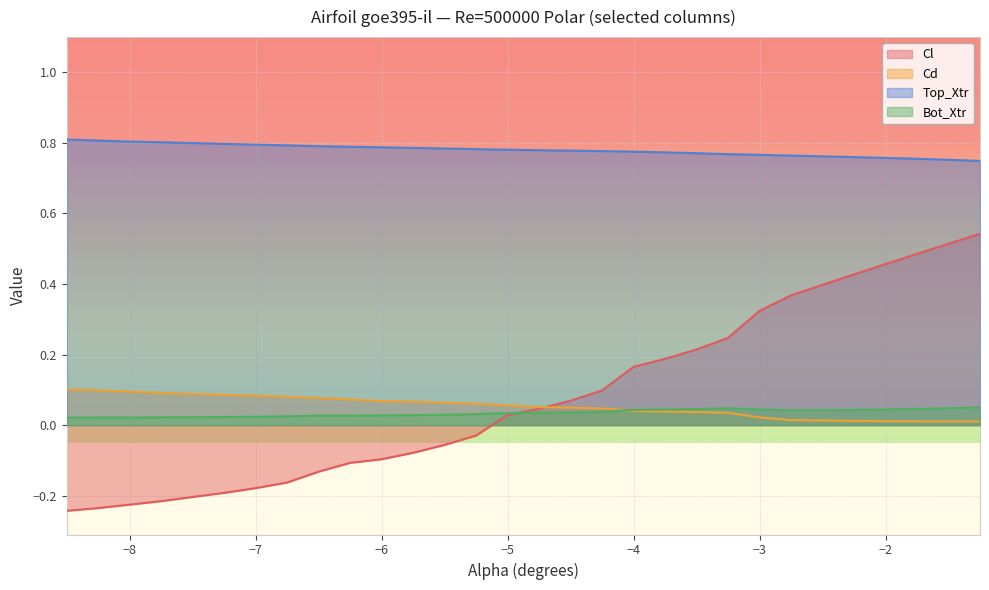

Reading left to right, list all the values displayed in this chart.

Cl: -0.2	-0.2	-0.2	-0.2	-0.2	-0.2	-0.2	-0.2	-0.1	-0.1	-0.1	-0.1	-0.1	-0.0	0.0	0.0	0.1	0.1	0.2	0.2	0.2	0.2	0.3	0.4	0.4	0.4	0.5	0.5	0.5	0.5
Cd: 0.1	0.1	0.1	0.1	0.1	0.1	0.1	0.1	0.1	0.1	0.1	0.1	0.1	0.1	0.1	0.1	0.0	0.0	0.0	0.0	0.0	0.0	0.0	0.0	0.0	0.0	0.0	0.0	0.0	0.0
Top_Xtr: 0.8	0.8	0.8	0.8	0.8	0.8	0.8	0.8	0.8	0.8	0.8	0.8	0.8	0.8	0.8	0.8	0.8	0.8	0.8	0.8	0.8	0.8	0.8	0.8	0.8	0.8	0.8	0.8	0.8	0.7
Bot_Xtr: 0.0	0.0	0.0	0.0	0.0	0.0	0.0	0.0	0.0	0.0	0.0	0.0	0.0	0.0	0.0	0.0	0.0	0.0	0.0	0.0	0.0	0.0	0.0	0.0	0.0	0.0	0.0	0.0	0.0	0.1